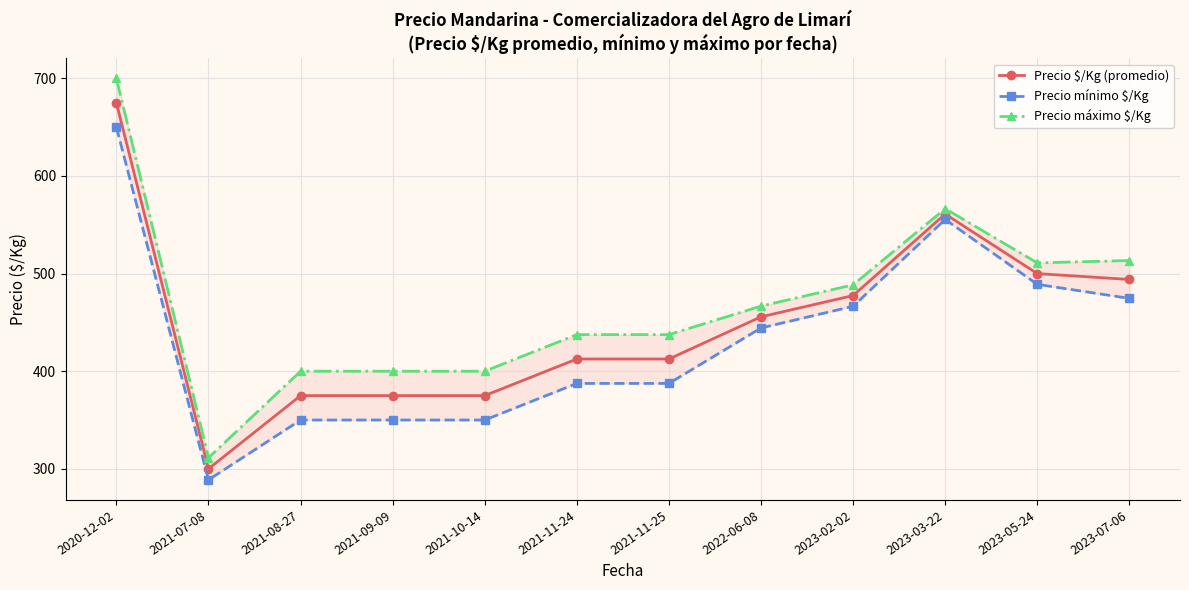

True or false: Precio $/Kg (promedio) has a value of 132.8 at 2023-03-22.

False